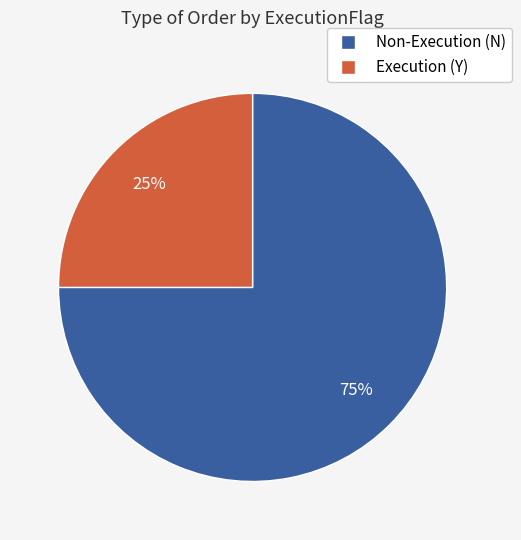

To the nearest percent, what is the average slice percentage?

50%